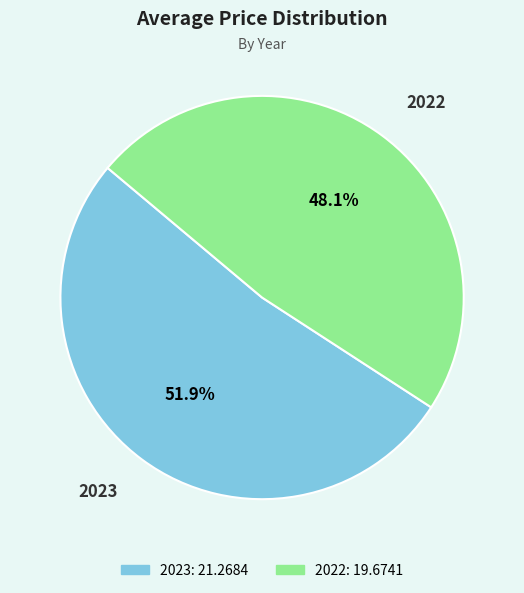

What is the total percentage of 2023 and 2022?

100.0%